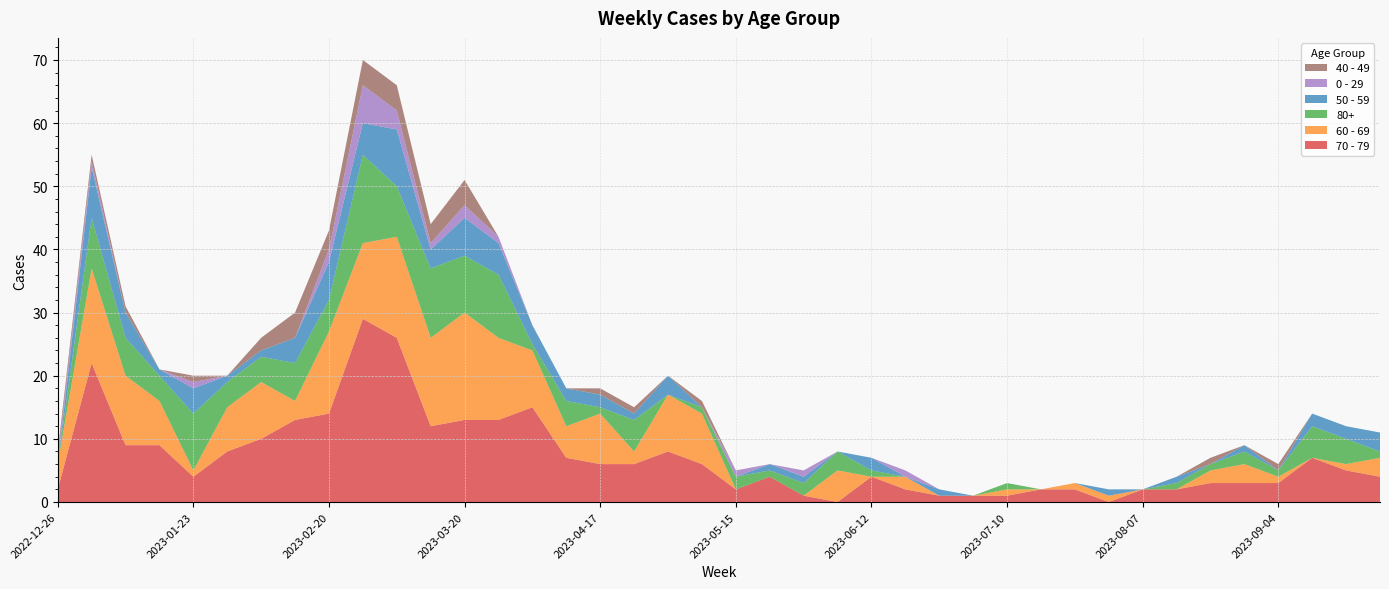

Reading right to left, transcribe all the data shown in this chart.

70 - 79: 4	5	7	3	3	3	2	2	0	2	2	1	1	1	2	4	0	1	4	2	6	8	6	6	7	15	13	13	12	26	29	14	13	10	8	4	9	9	22	2
60 - 69: 3	1	0	1	3	2	0	0	1	1	0	1	0	0	2	0	5	0	0	0	8	9	2	8	5	9	13	17	14	16	12	13	3	9	7	1	7	11	15	4
80+: 1	4	5	1	2	1	1	0	0	0	0	1	0	0	0	1	3	2	1	2	1	0	5	1	4	1	10	9	11	8	14	5	6	4	4	9	4	6	8	0
50 - 59: 3	2	2	0	1	0	1	0	1	0	0	0	0	1	0	2	0	1	1	0	0	3	1	2	2	3	5	6	3	9	5	6	4	1	1	4	1	4	8	0
0 - 29: 0	0	0	0	0	0	0	0	0	0	0	0	0	0	1	0	0	1	0	1	0	0	0	0	0	0	1	2	1	3	6	2	0	0	0	1	0	0	1	1
40 - 49: 0	0	0	1	0	1	0	0	0	0	0	0	0	0	0	0	0	0	0	0	1	0	1	1	0	0	0	4	3	4	4	3	4	2	0	1	0	1	1	1